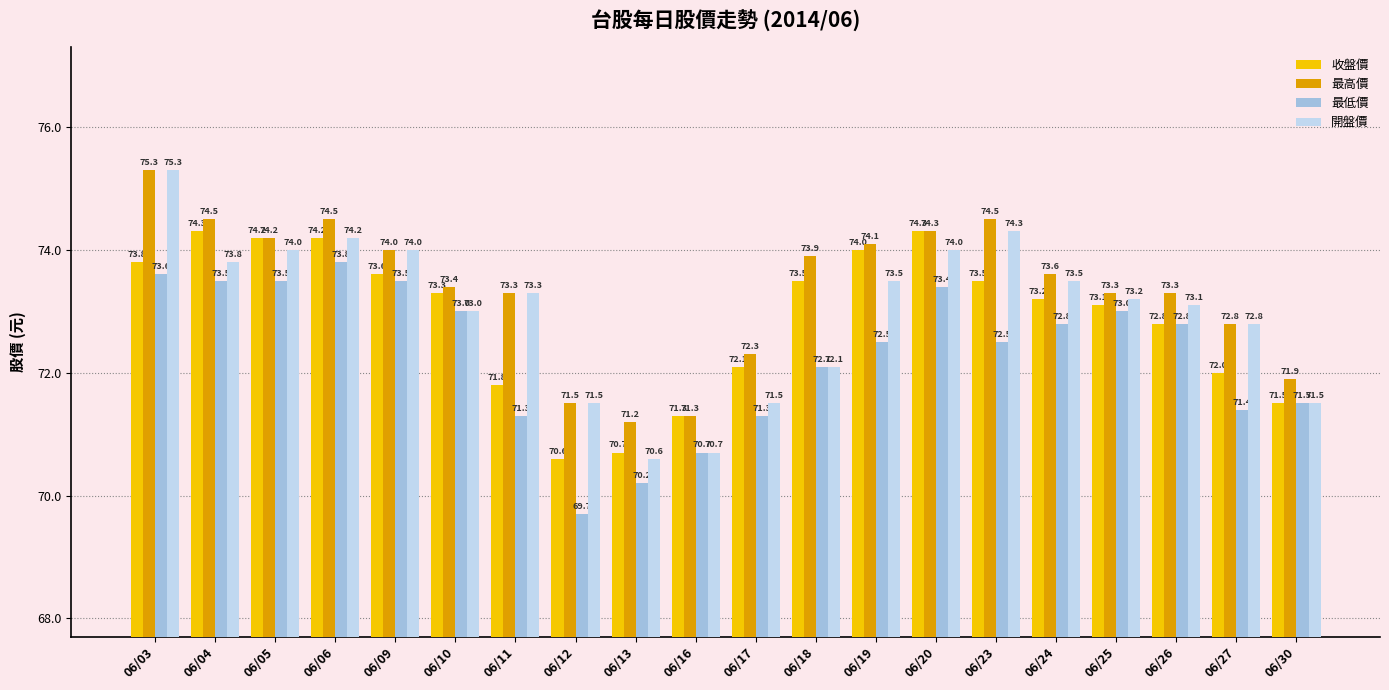

Where does the 最低價 series first go above 72?

06/03